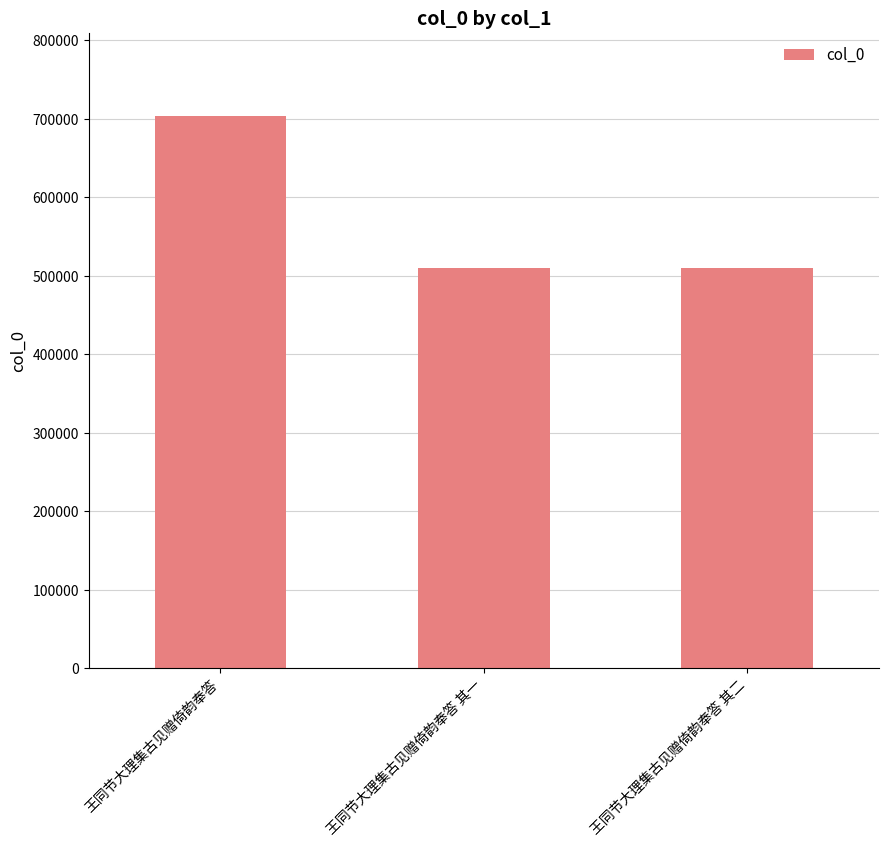

What is the value of the 1st bar from the left?

704023